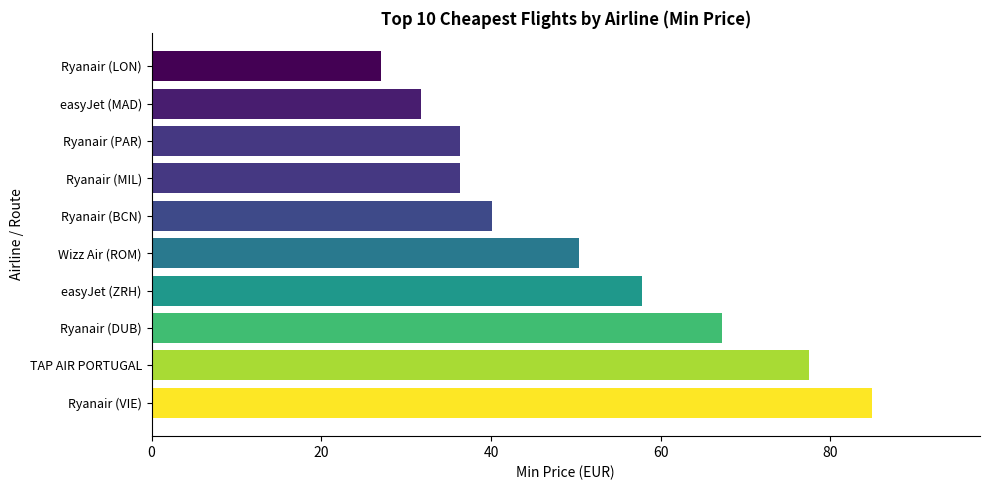

What value does the data have at Ryanair (VIE)?

84.9